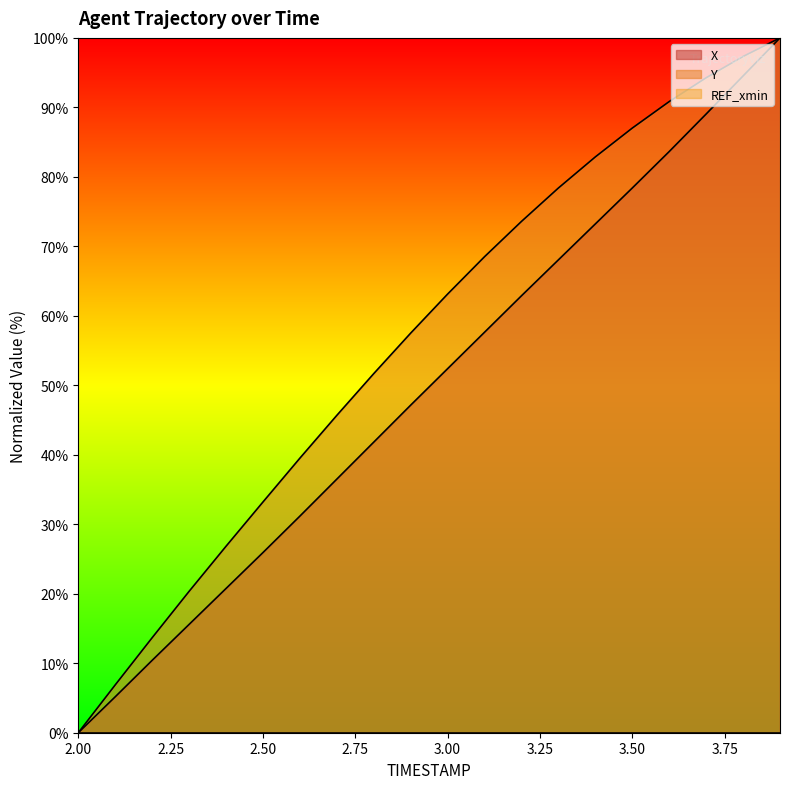

At which label does Y first exceed 63?

3.00